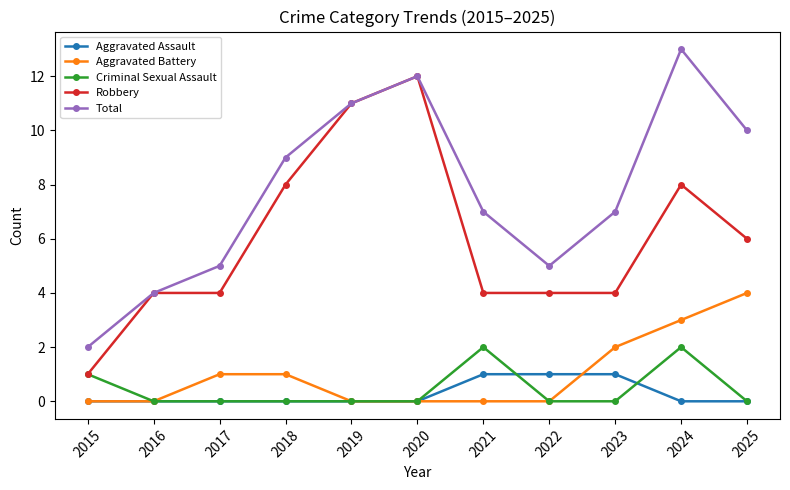

What is the difference between the Aggravated Assault values at 2023 and 2016?

1